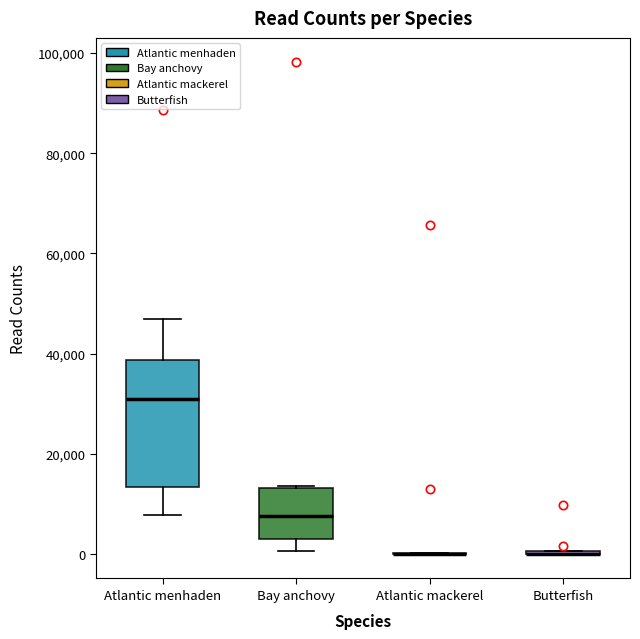

Comparing the boxes themselves (not the whiskers), which one is the tallest?

Atlantic menhaden